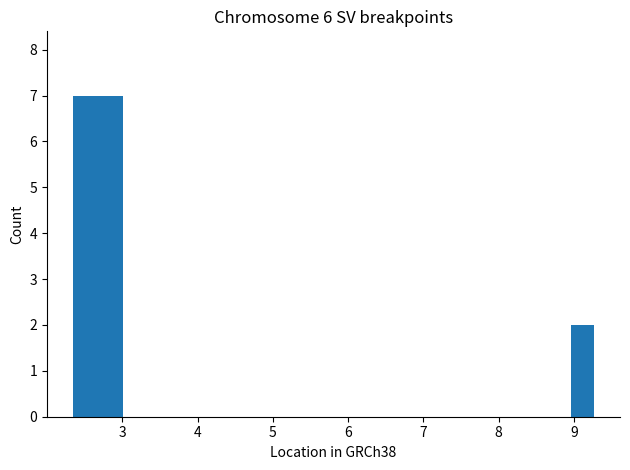

What is the average value?

6